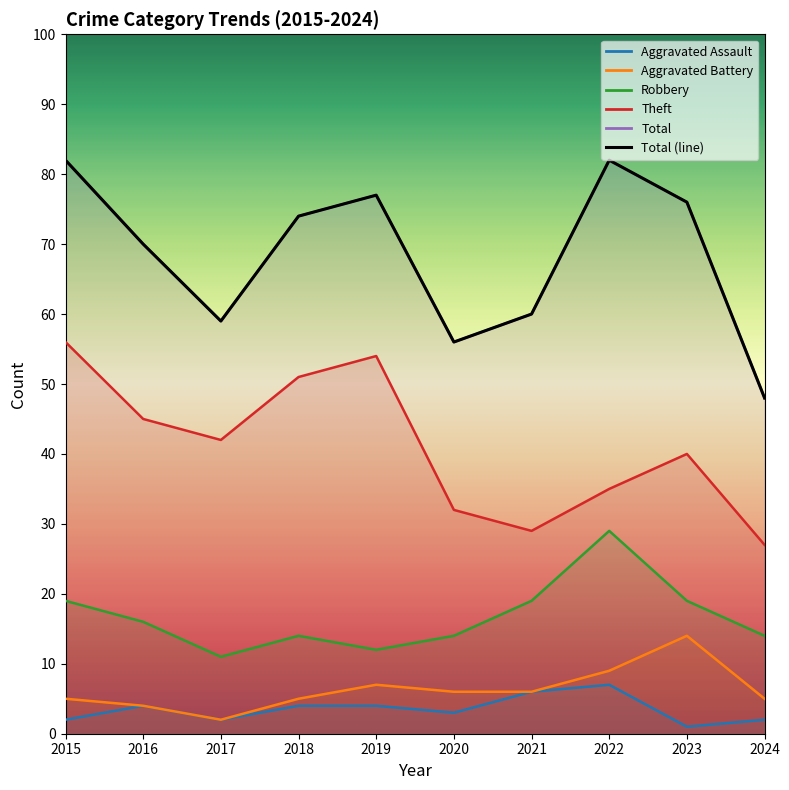

At which label is Aggravated Assault closest to 4?

2016